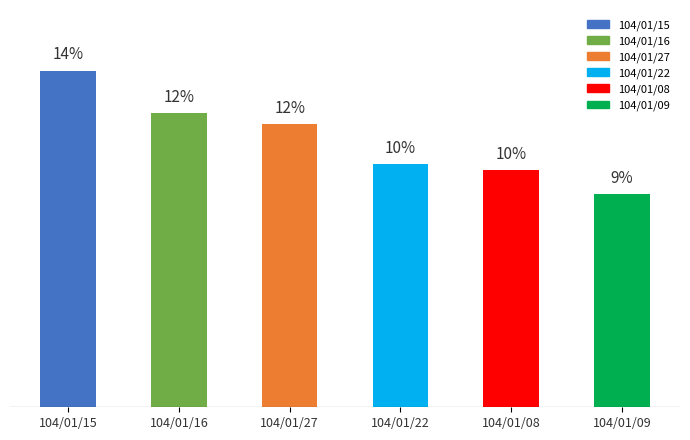

Which category has the highest value across all series?

104/01/15